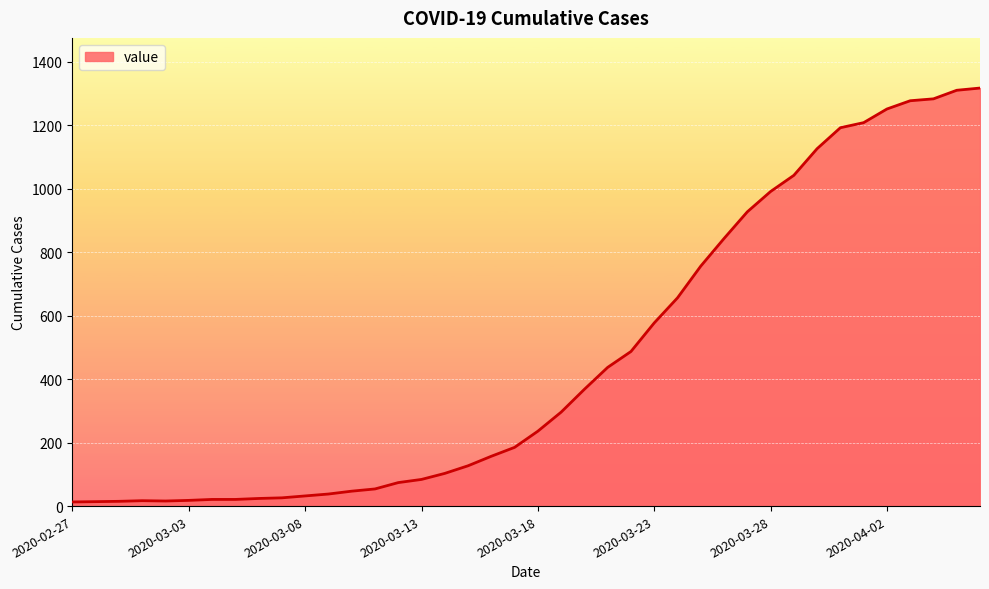

What is the difference between the second highest and second lowest values?

1296